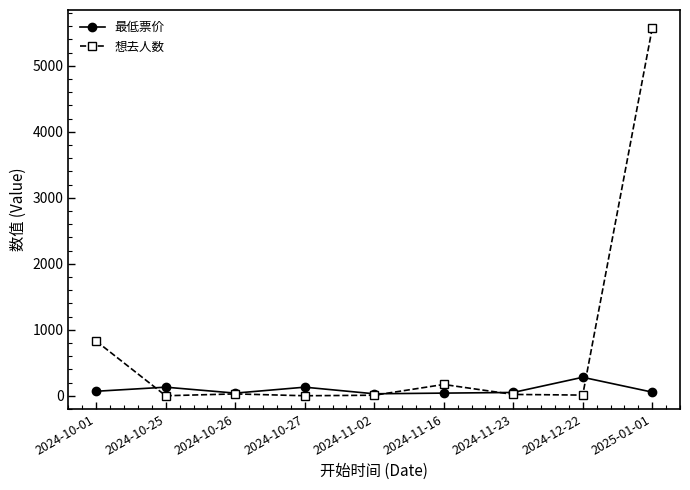

Read the 最低票价 value at 2024-11-02.

29.9